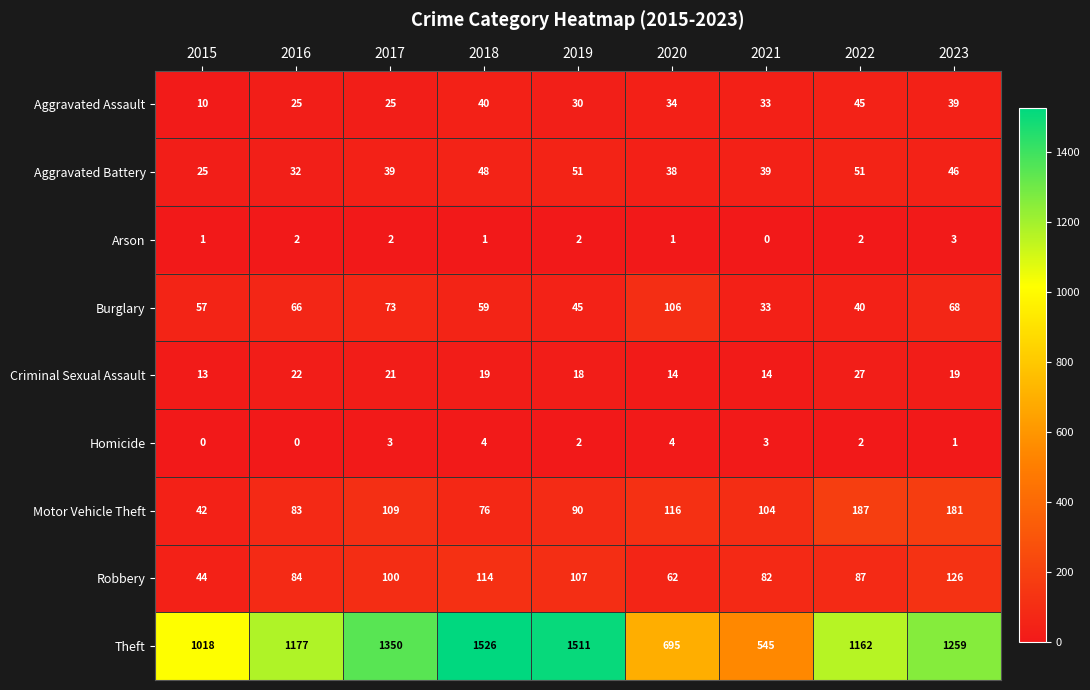

How many Homicide values are between 1 and 3?

5